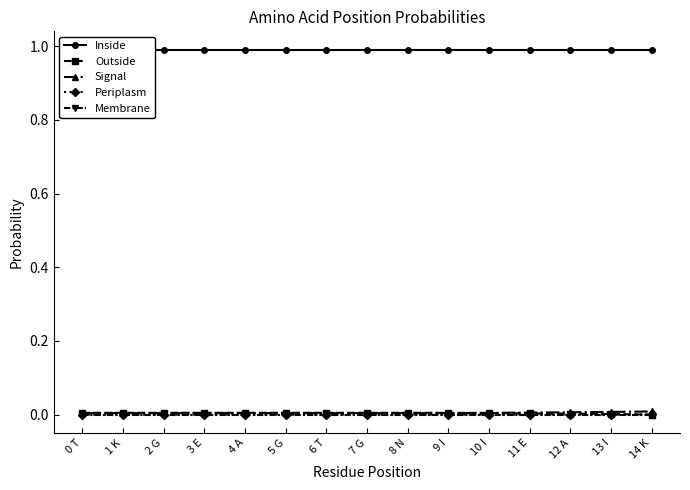

True or false: Outside and Membrane intersect in this chart.

False